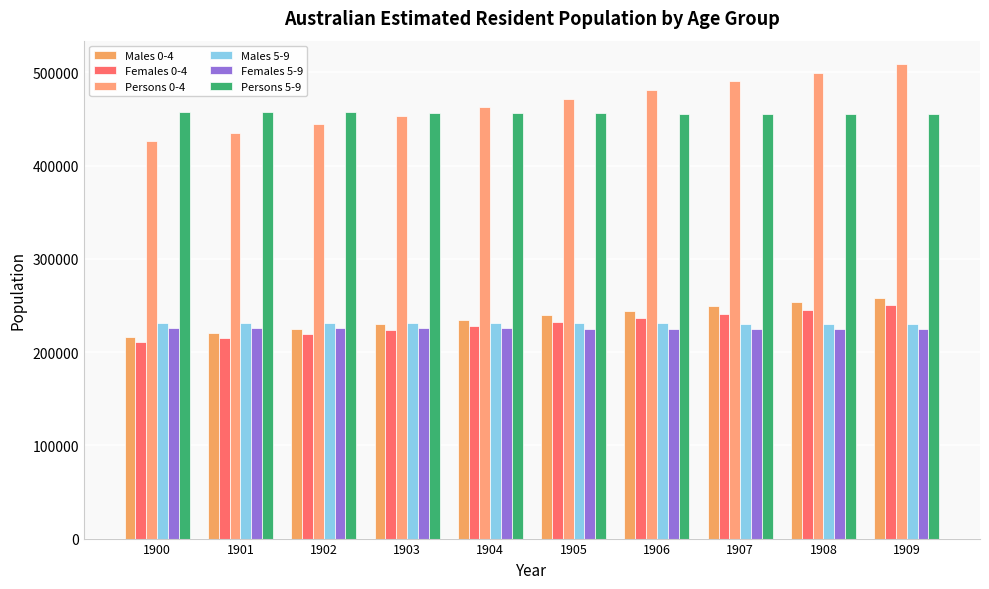

What is the total value across all series at 1903?

1820523.2